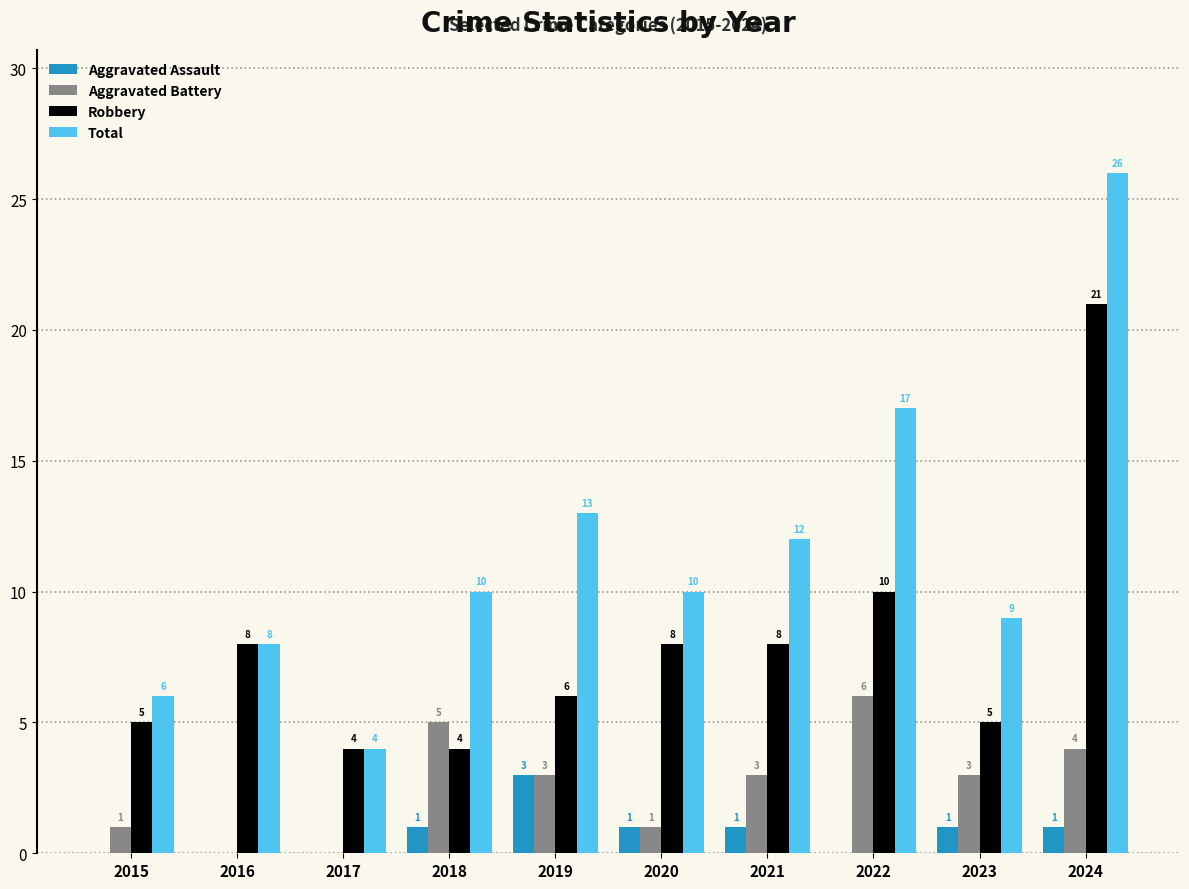

What is the sum of the Total values at 2021 and 2022?

29